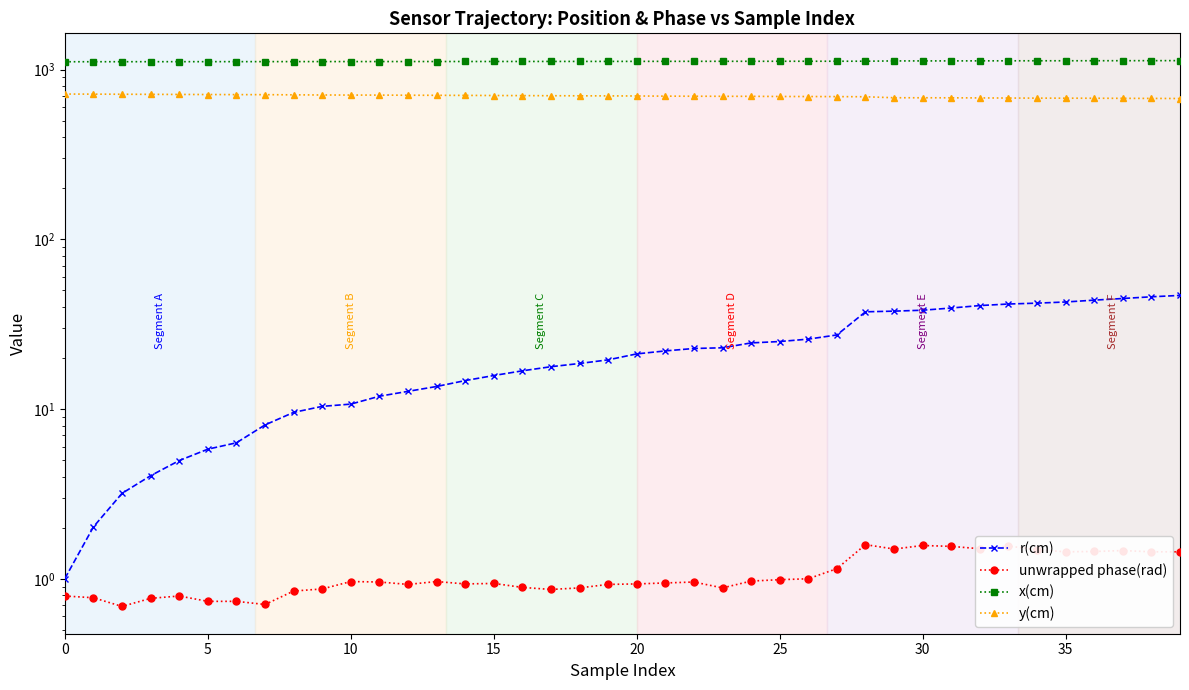

What is the average value of the r(cm) series?

22.5